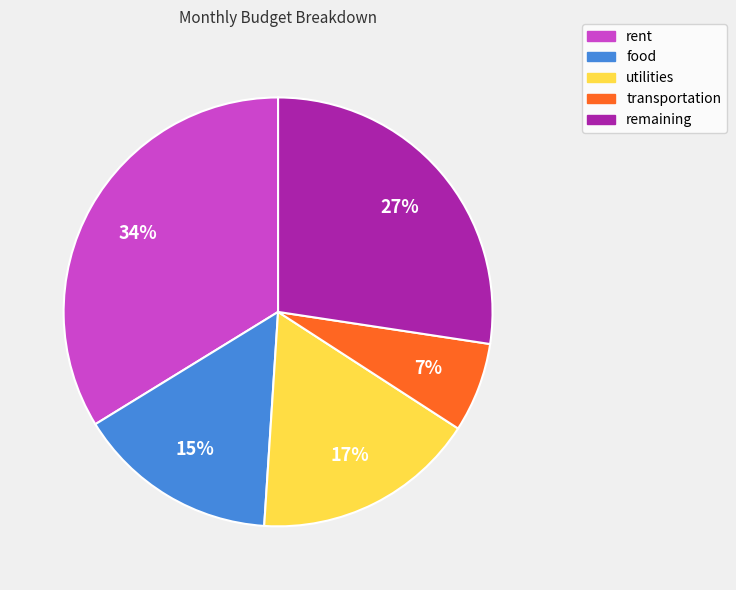

Which category has the smallest portion of the pie?

transportation